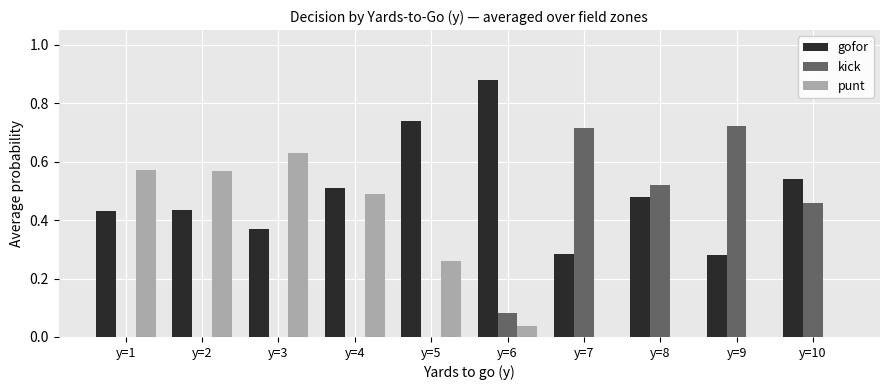

Which series changed the most between y=2 and y=7?

kick